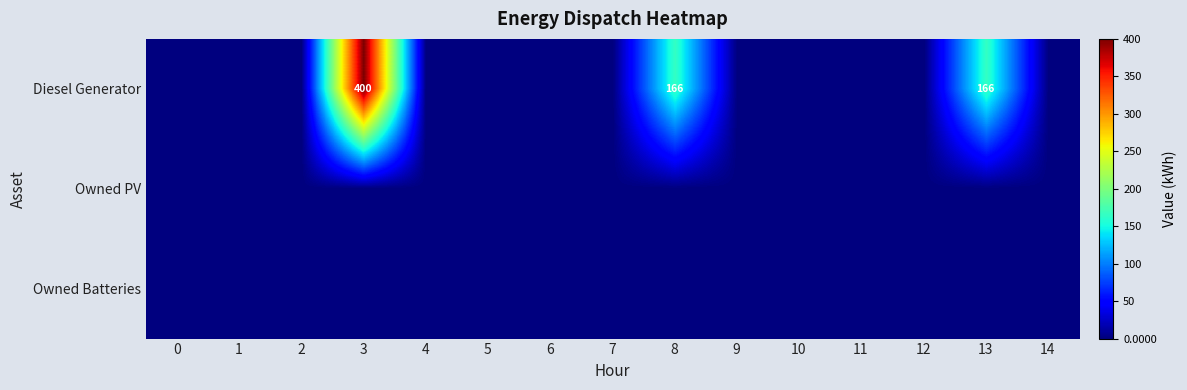

Is it true that Diesel Generator equals 73 at 8?

False